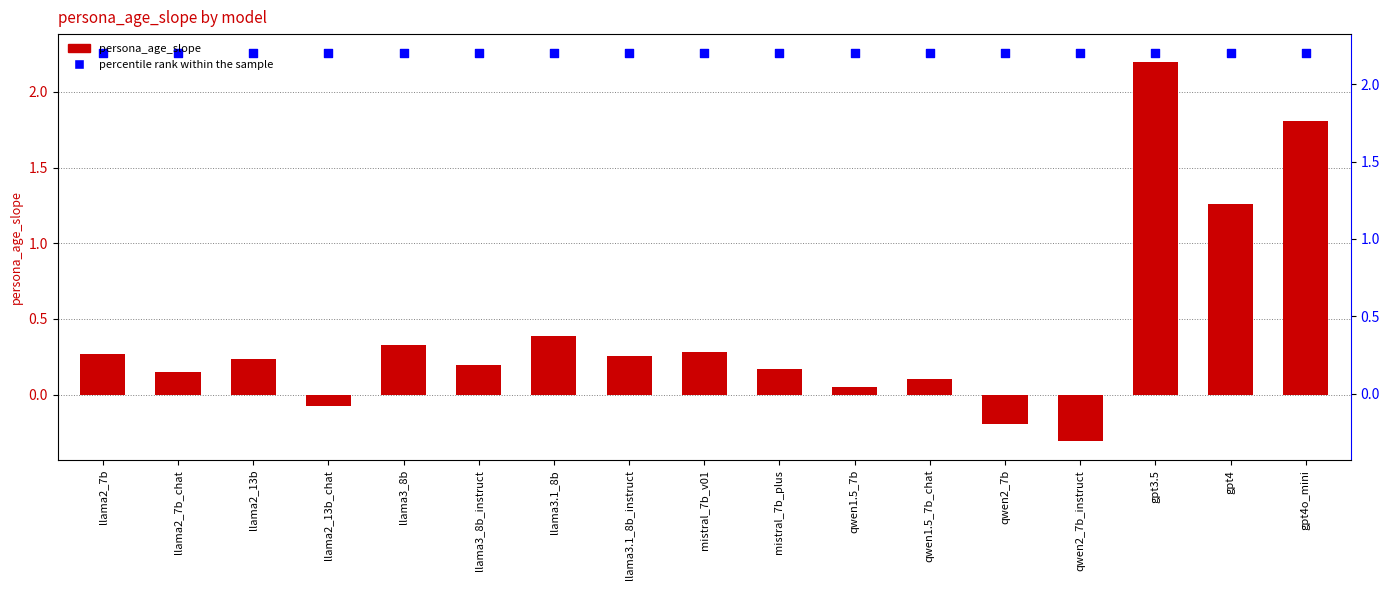

Which series has the largest total across all categories?

percentile rank within the sample